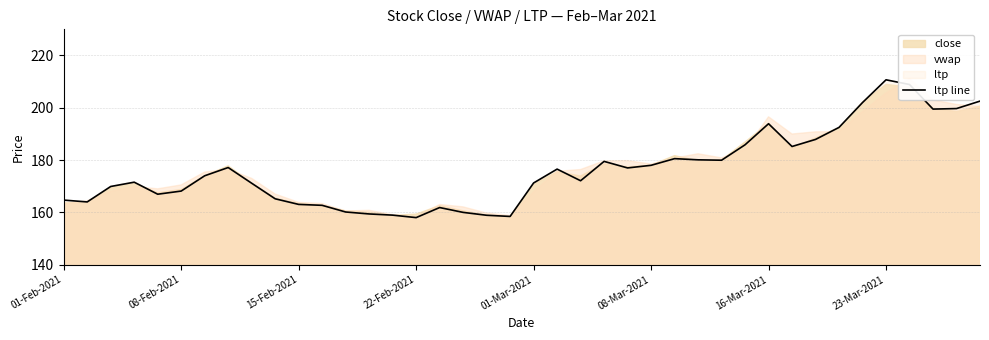

Does the chart have visible grid lines?

Yes